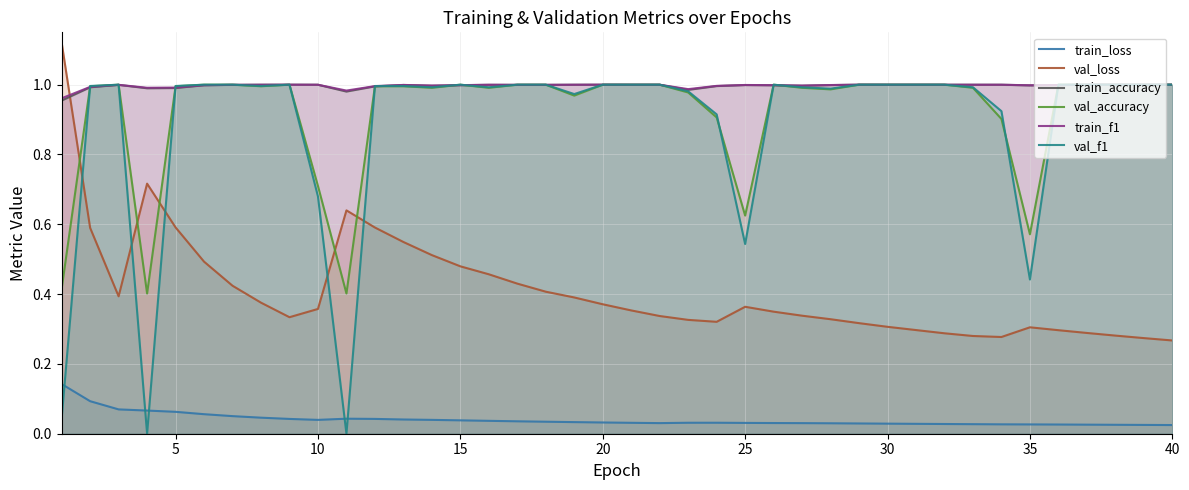

Is it true that train_f1 equals 1.0 at 10?

True